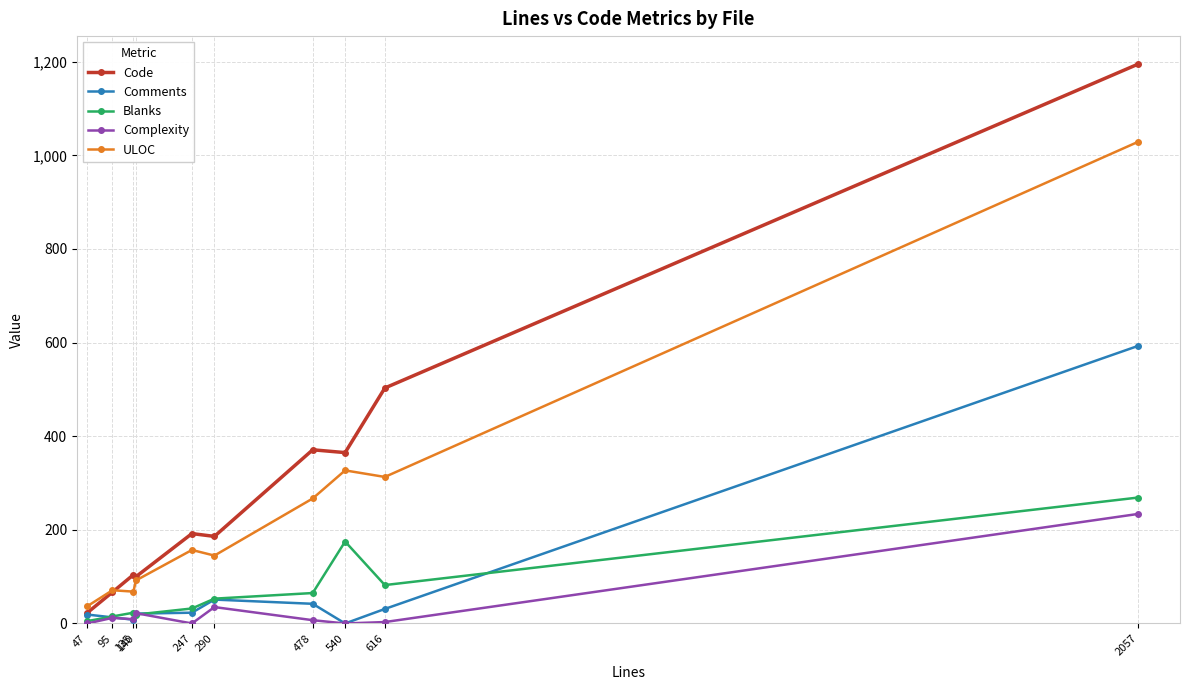

Where is Blanks nearest to the value 137?

540